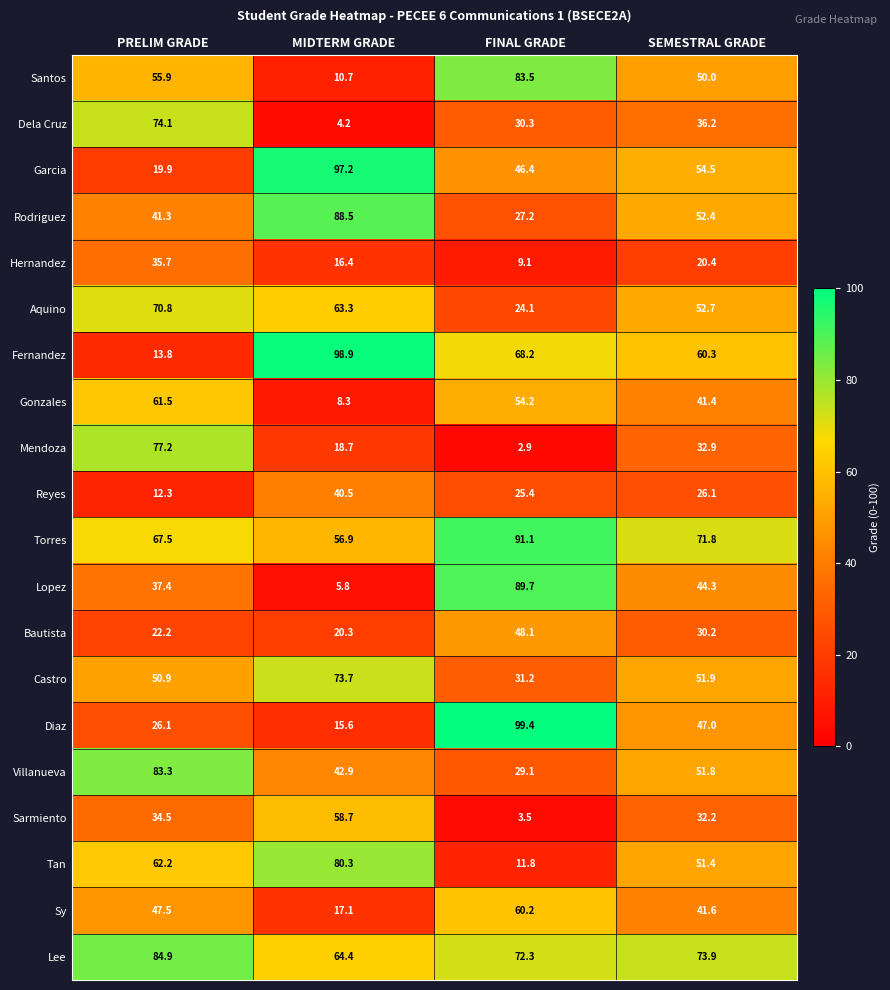

Which series has the largest range (max minus min)?

Fernandez